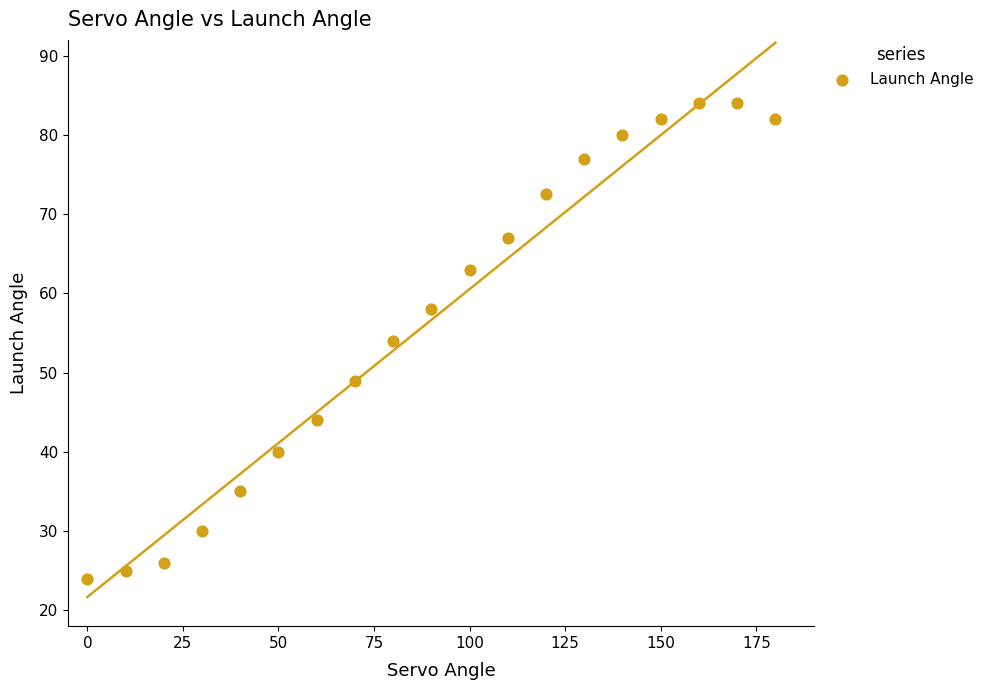

What is the range of Y values (max minus min)?

60.0